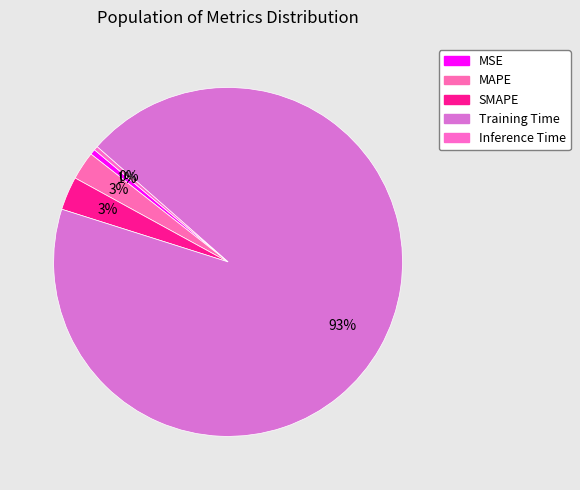

How many segments does this pie chart have?

5